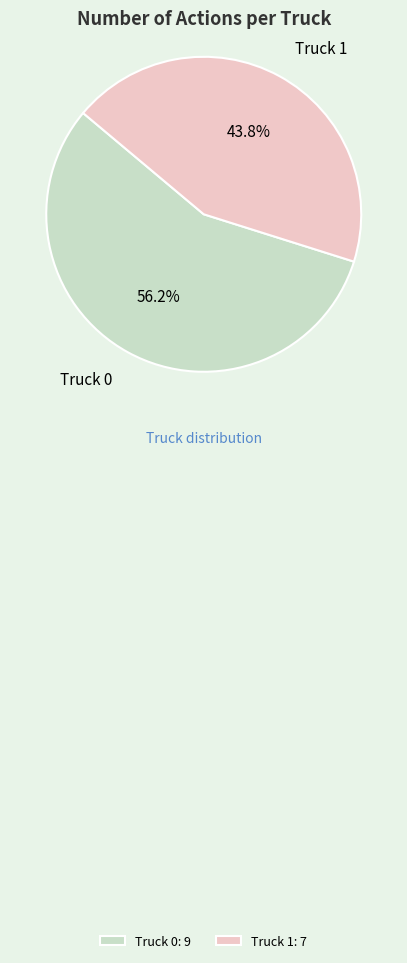

Count the number of slices in the pie.

2